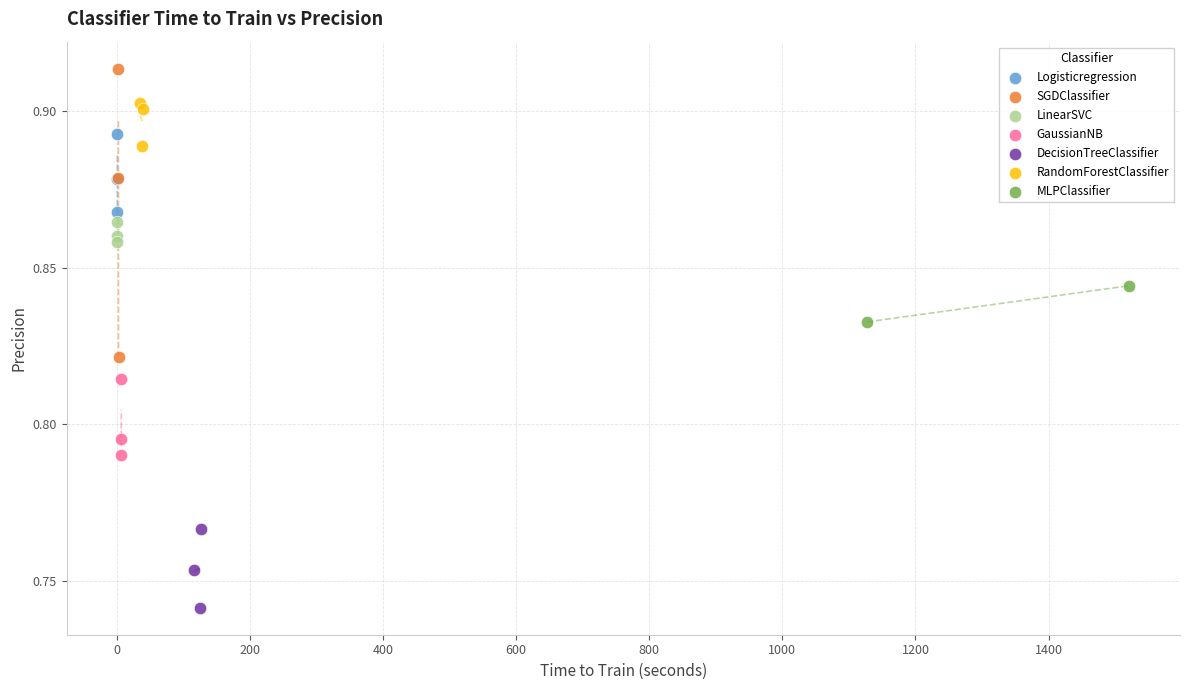

Which series contains the highest Y value?

SGDClassifier